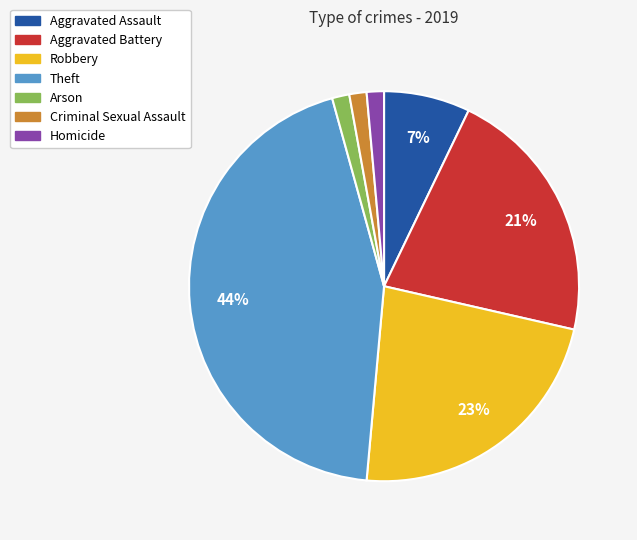

Which slice is the largest?

Theft